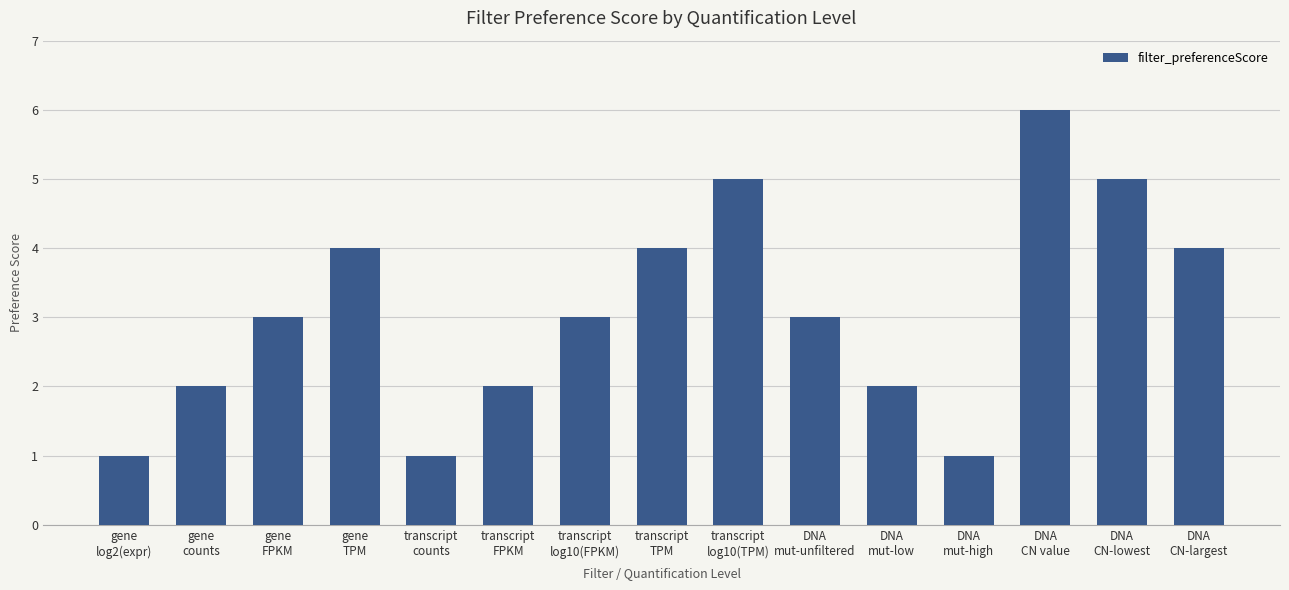

How many distinct data groups are displayed?

1